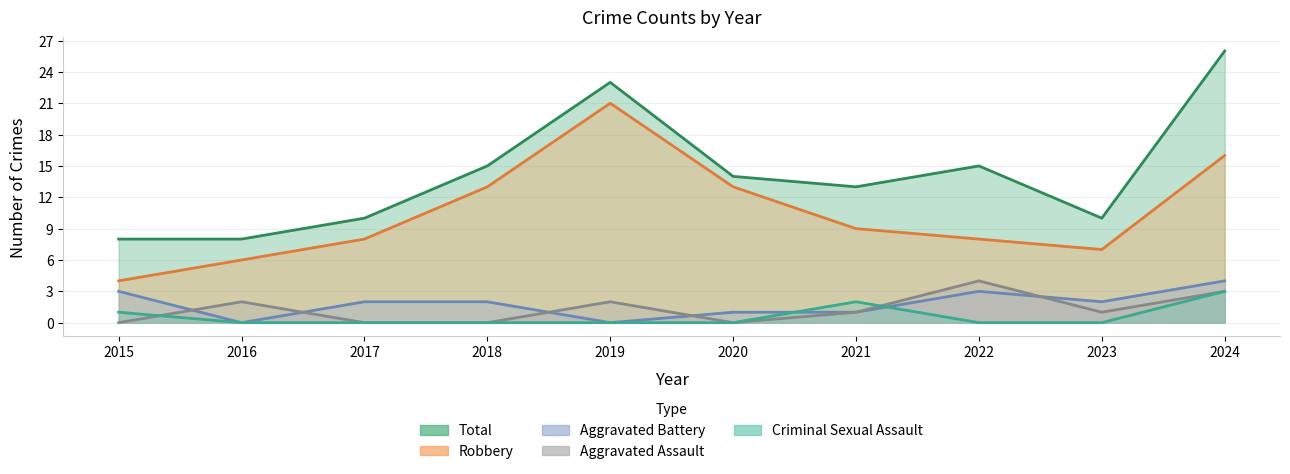

What is the difference between the Aggravated Battery values at 2017 and 2016?

2